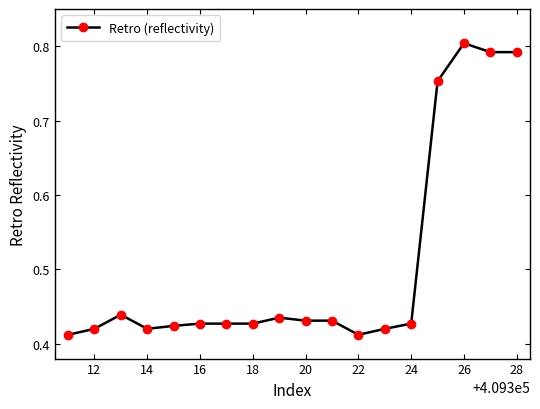

Does the chart have visible grid lines?

No